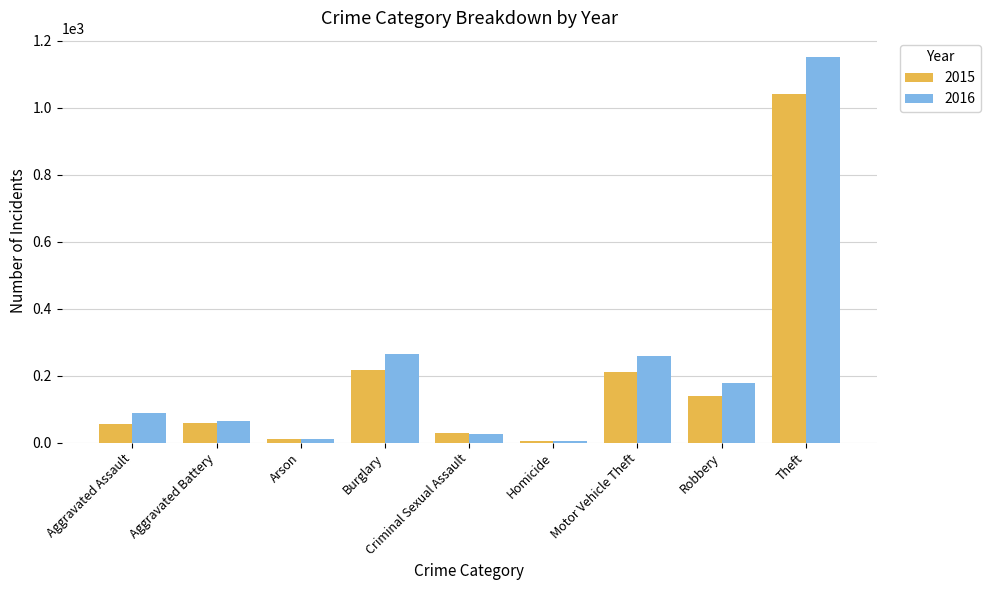

The value of 2016 at Motor Vehicle Theft is 437. True or false?

False